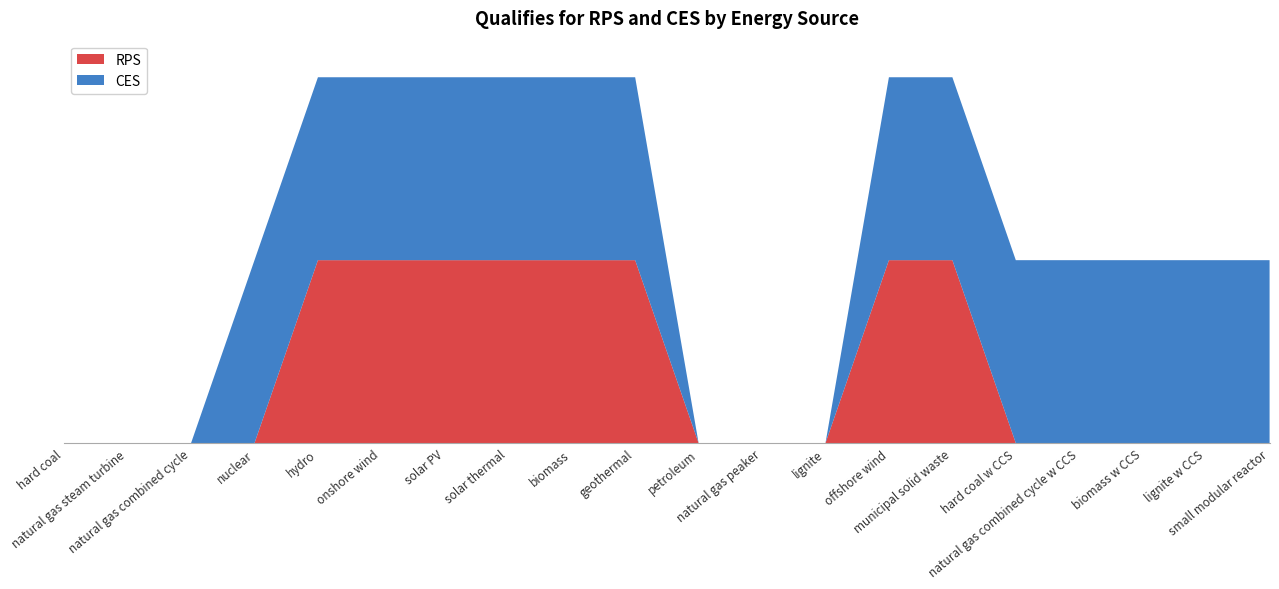

Reading right to left, transcribe all the data shown in this chart.

RPS: 0	0	0	0	0	1	1	0	0	0	1	1	1	1	1	1	0	0	0	0
CES: 1	1	1	1	1	1	1	0	0	0	1	1	1	1	1	1	1	0	0	0